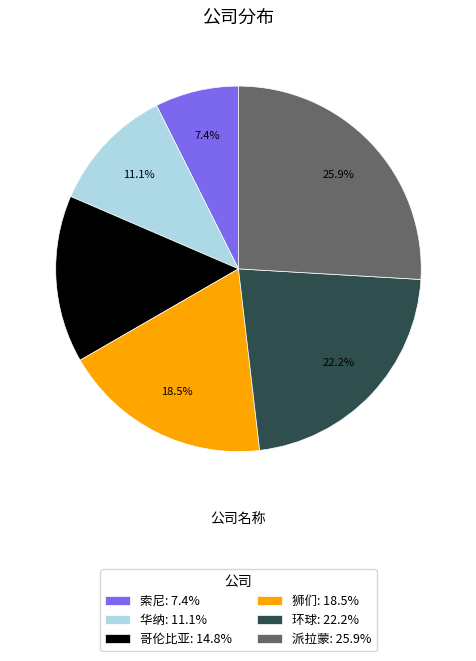

Rank the categories by value from lowest to highest.

索尼, 华纳, 哥伦比亚, 狮们, 环球, 派拉蒙